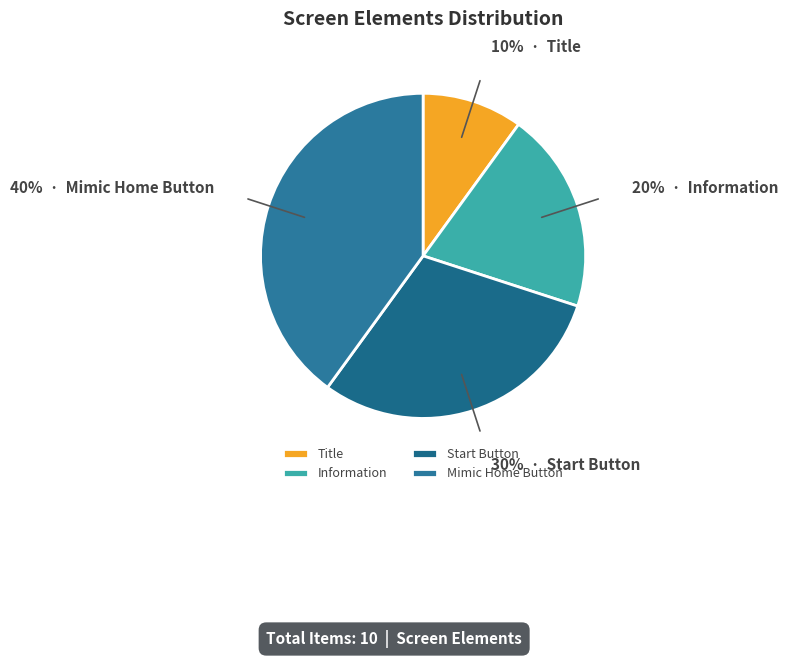

How many segments does this pie chart have?

4